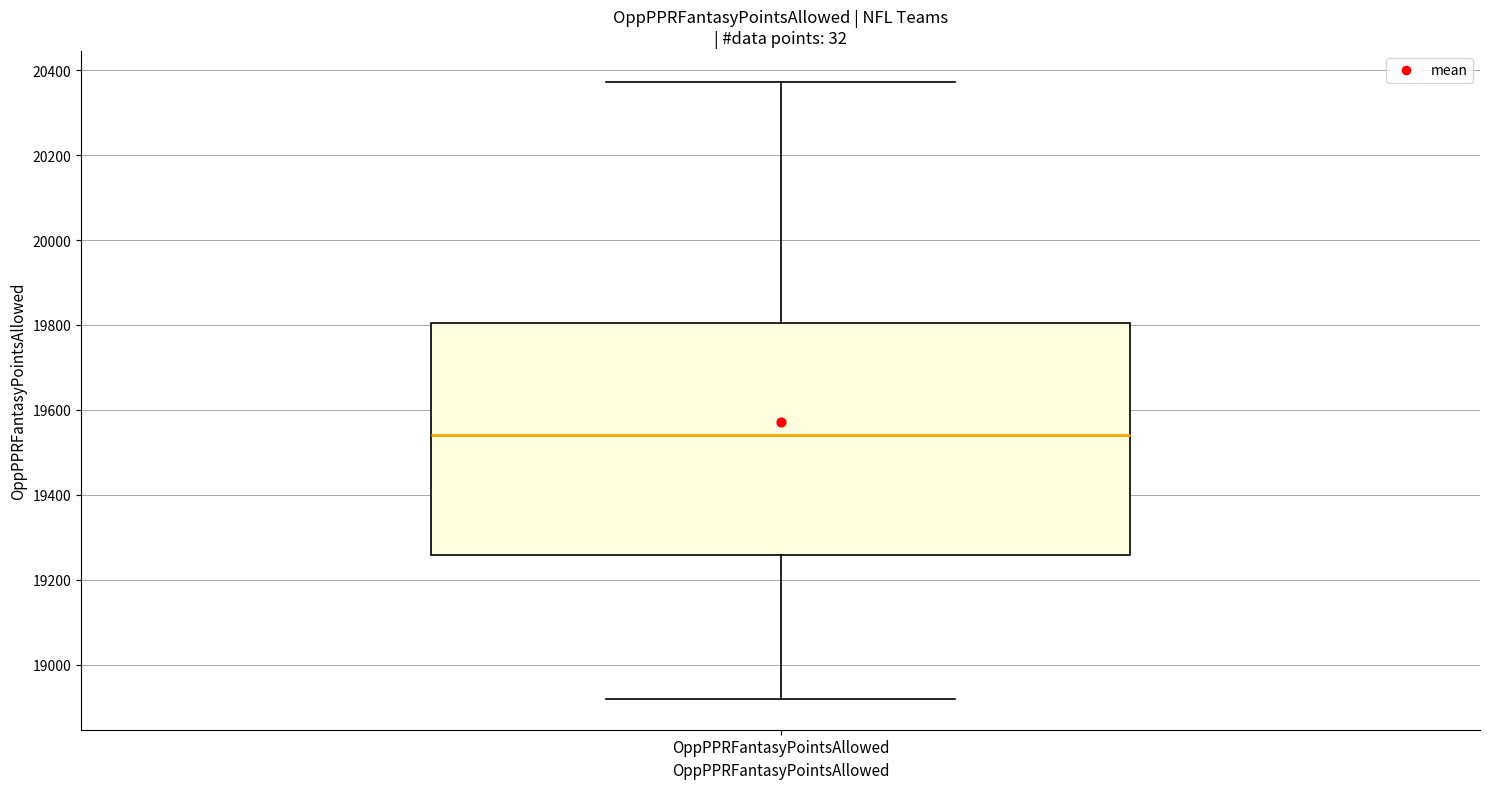

Where does the median line of the box for OppPPRFantasyPointsAllowed sit on the y-axis? The values are not printed on the chart, so give them approximately, as read against the axis.

19540